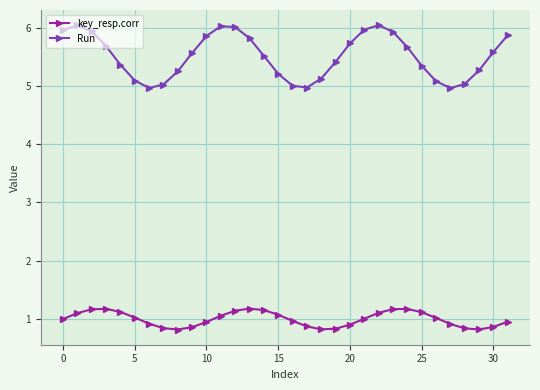

True or false: Run and key_resp.corr intersect in this chart.

False